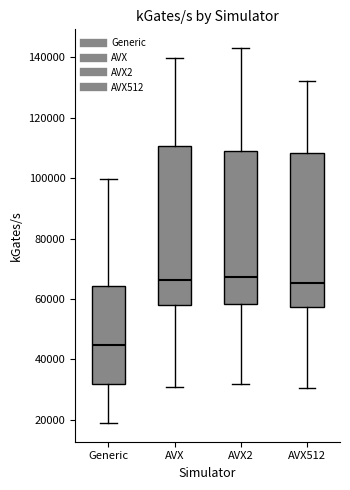

Where does the upper whisker of the box for Generic end on the y-axis? The values are not printed on the chart, so give them approximately, as read against the axis.

100000